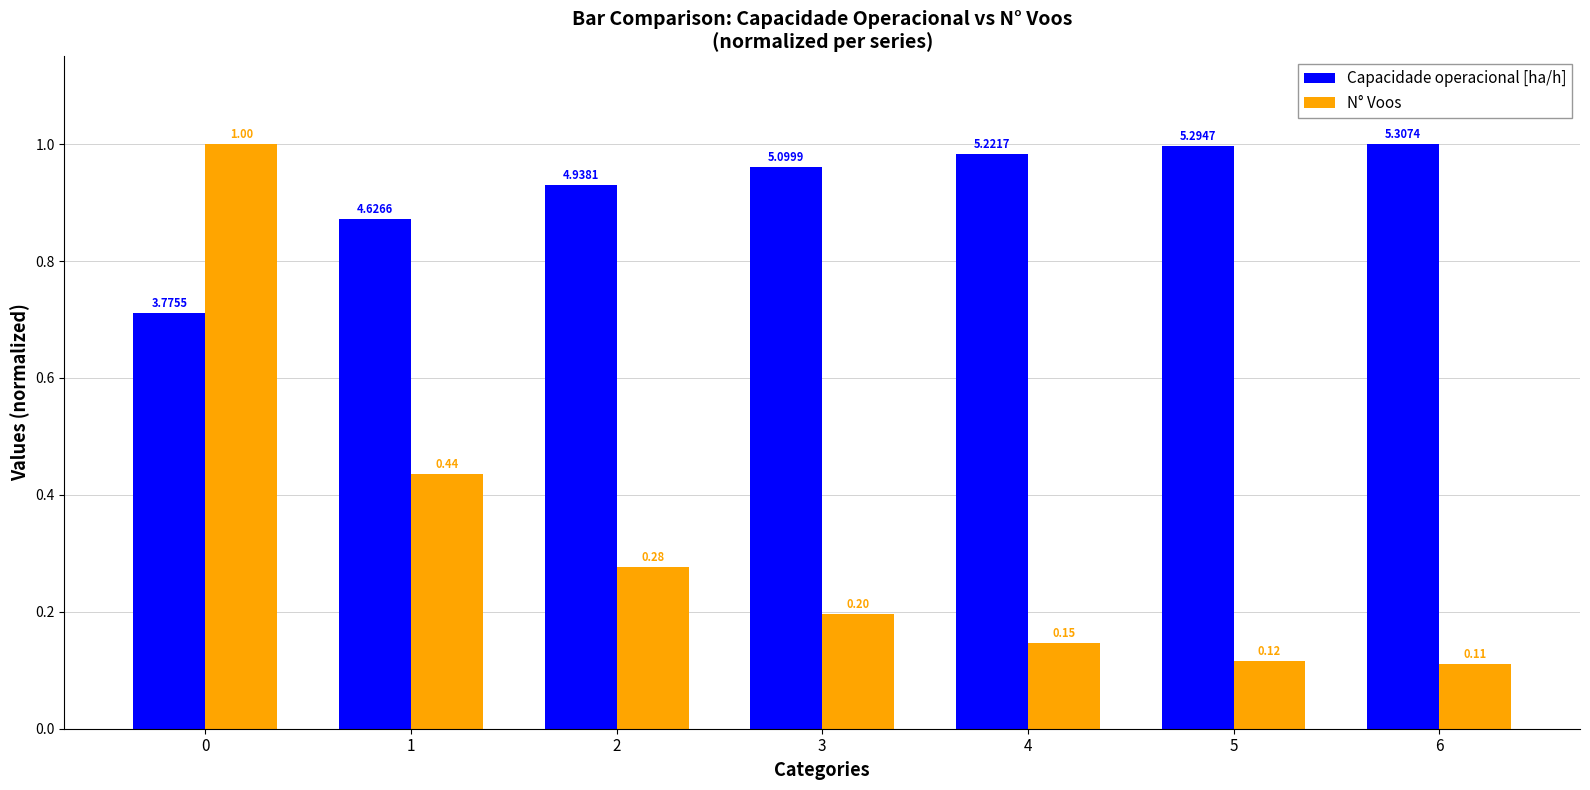

How many bars are there in total?

14